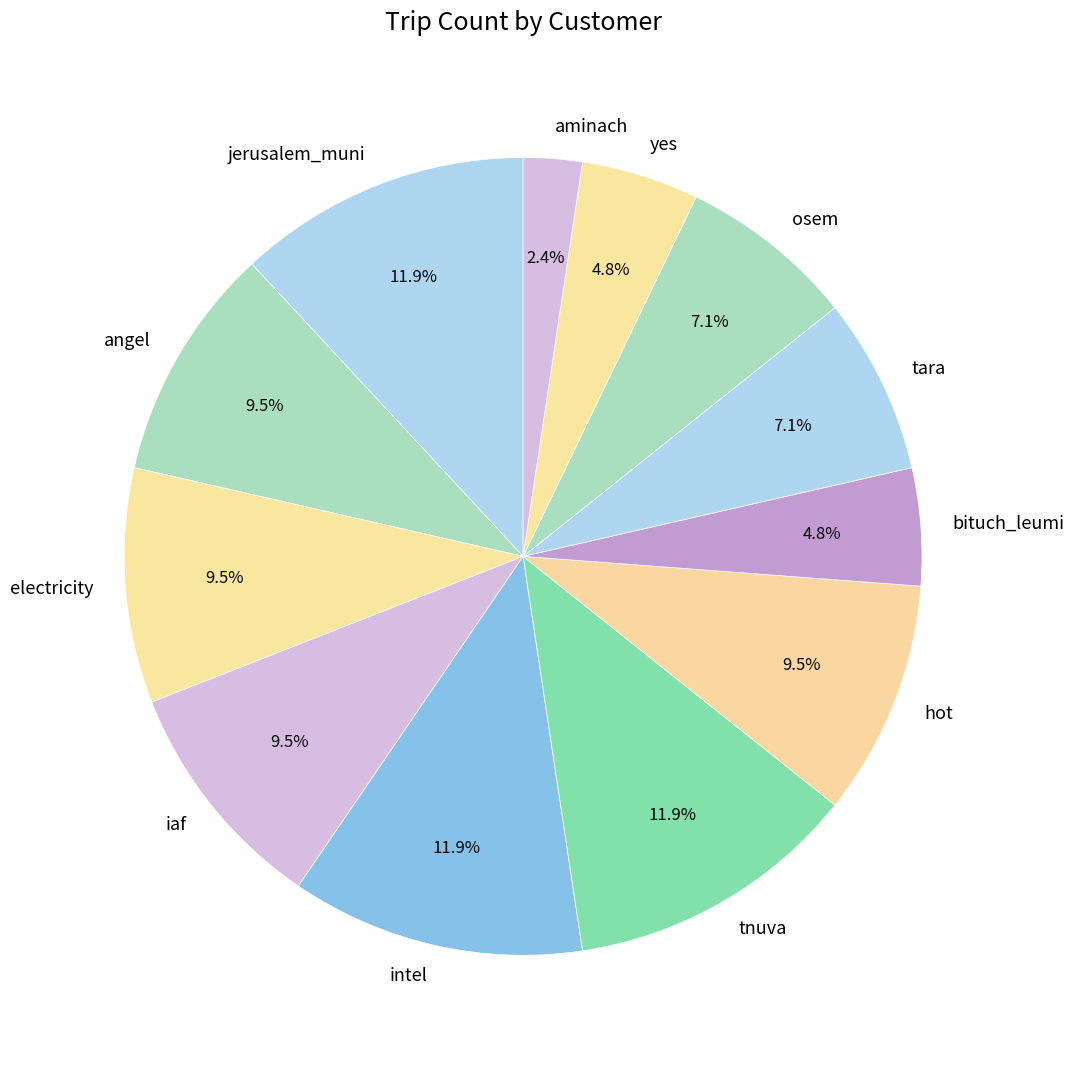

Do iaf and intel together represent more than half of the pie?

No